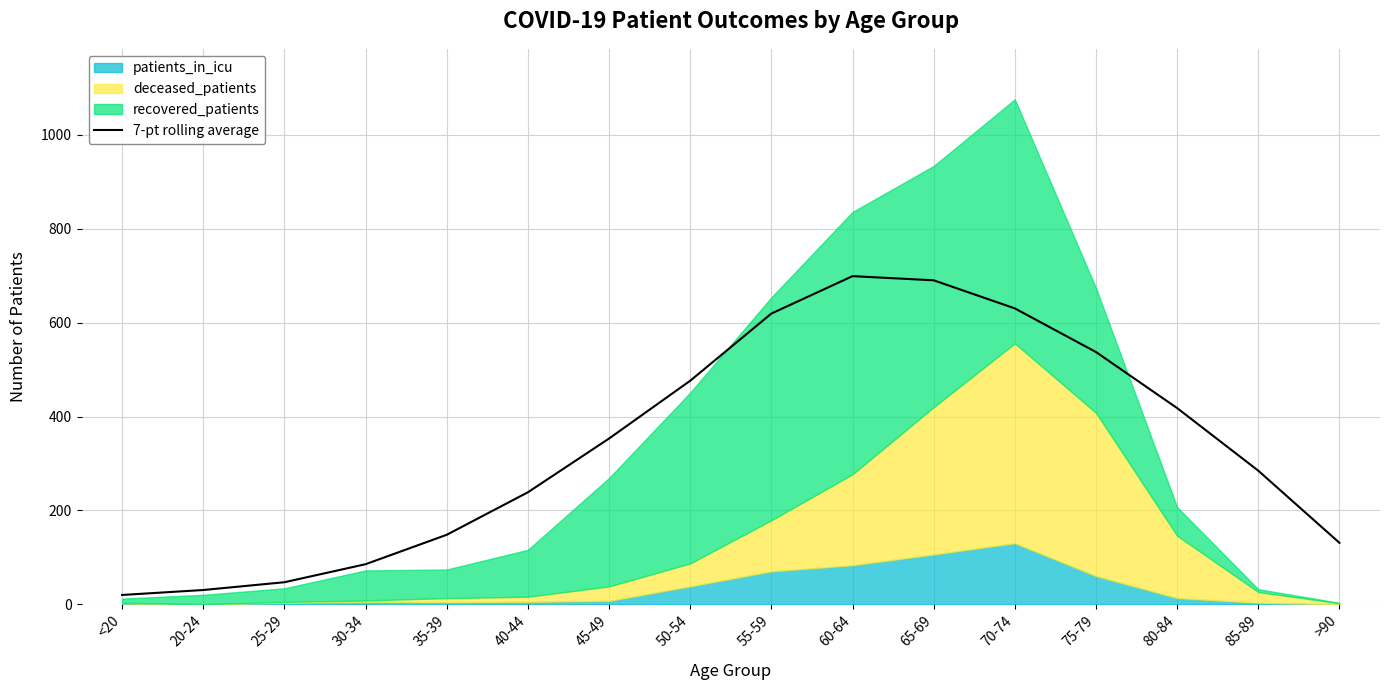

Between 40-44 and 30-34, which is larger?

40-44